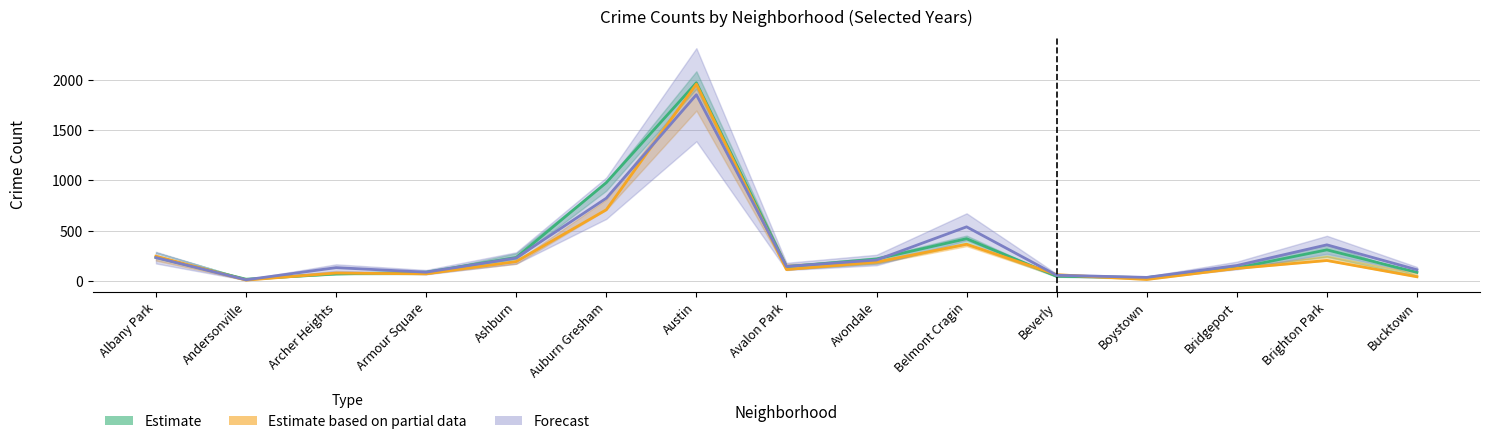

Which category has the lowest value in the 2017 series?

Andersonville